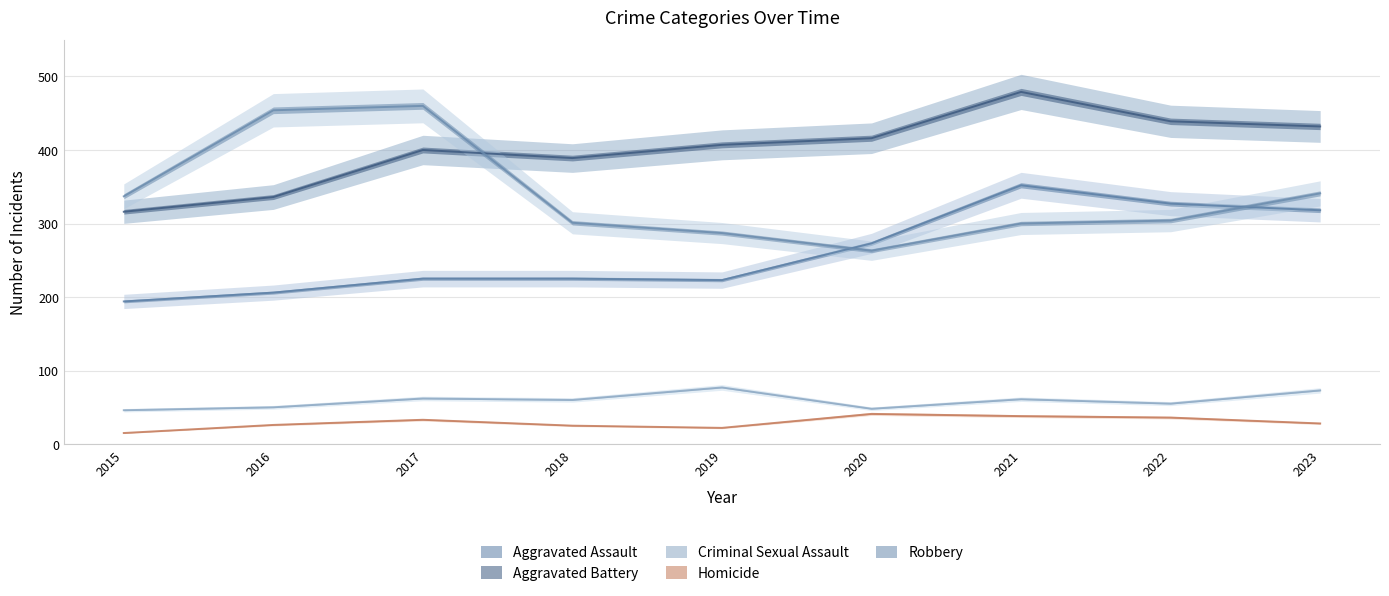

At which category does the chart reach its peak across all series?

2021